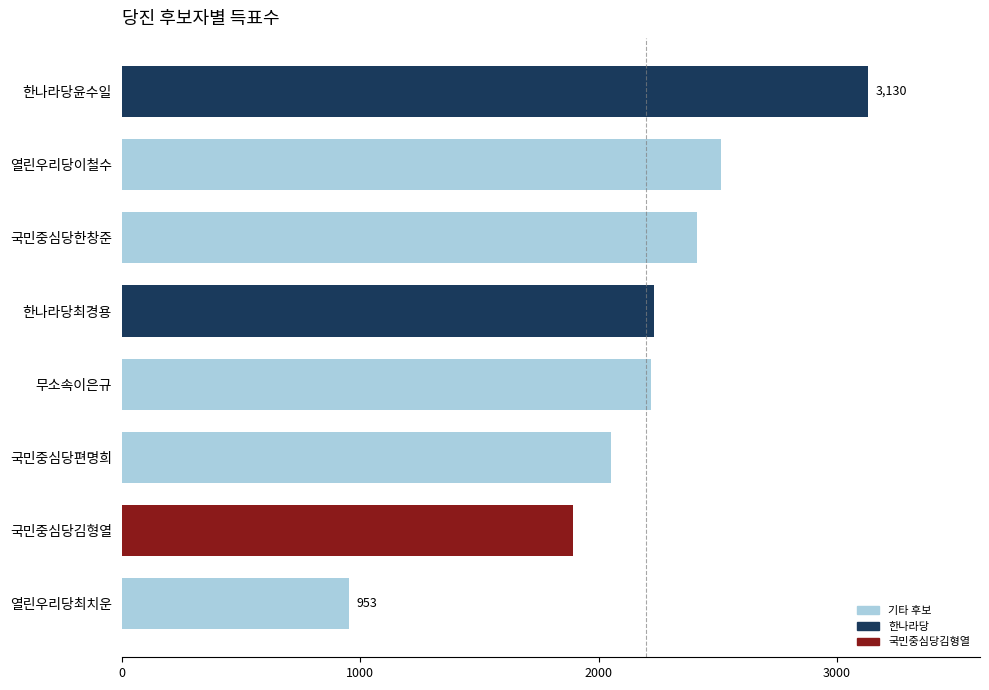

What is the change in value from 국민중심당한창준 to 무소속이은규?

-193